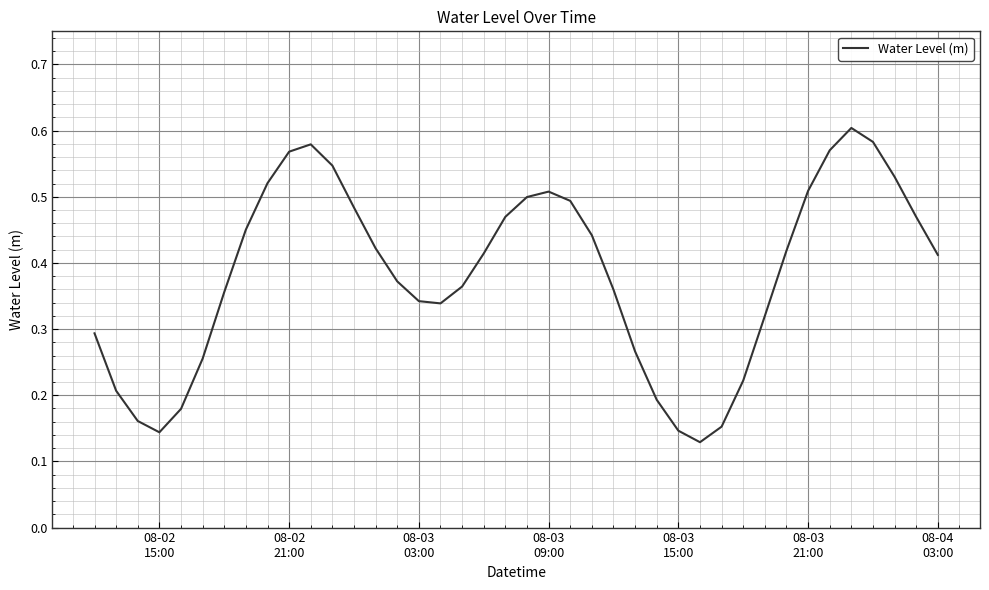

How many lines are shown in the chart?

1